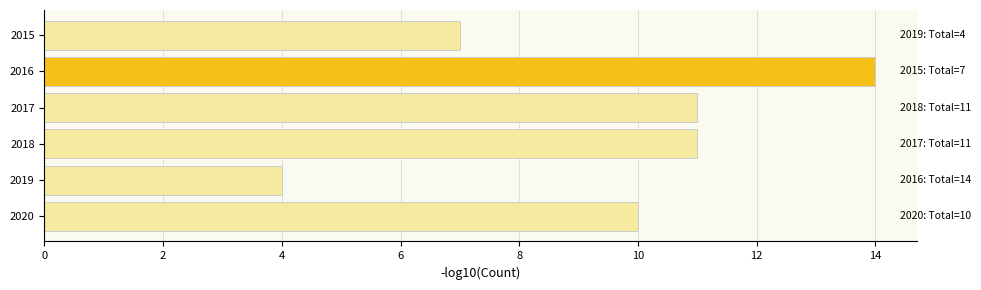

At which label is the value closest to 9?

2020